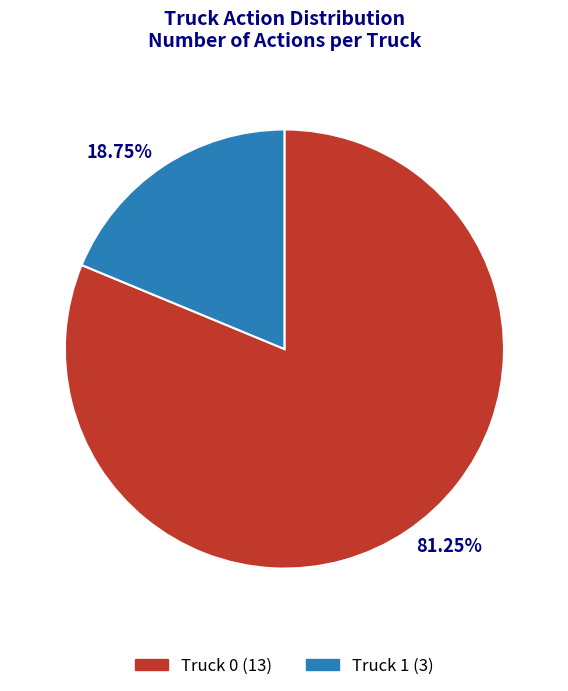

How many slices are in this pie chart?

2